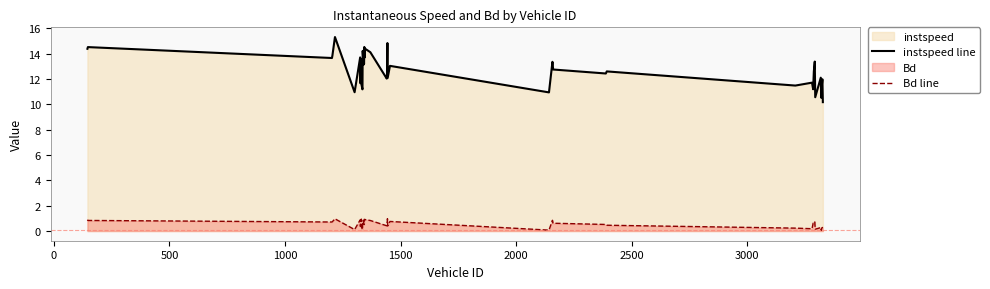

What is the difference between the maximum and minimum values in the Bd line series?

0.9